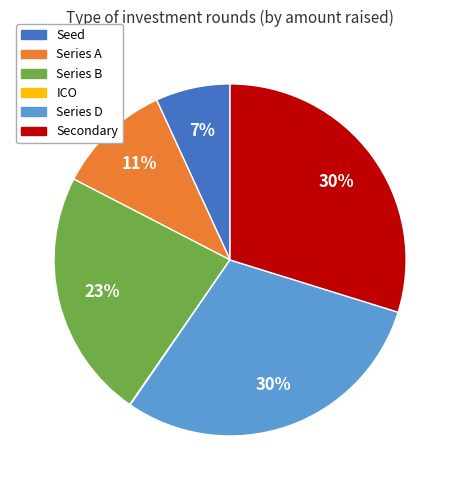

To the nearest percent, what is the difference between the largest and smallest slice percentages?

30%